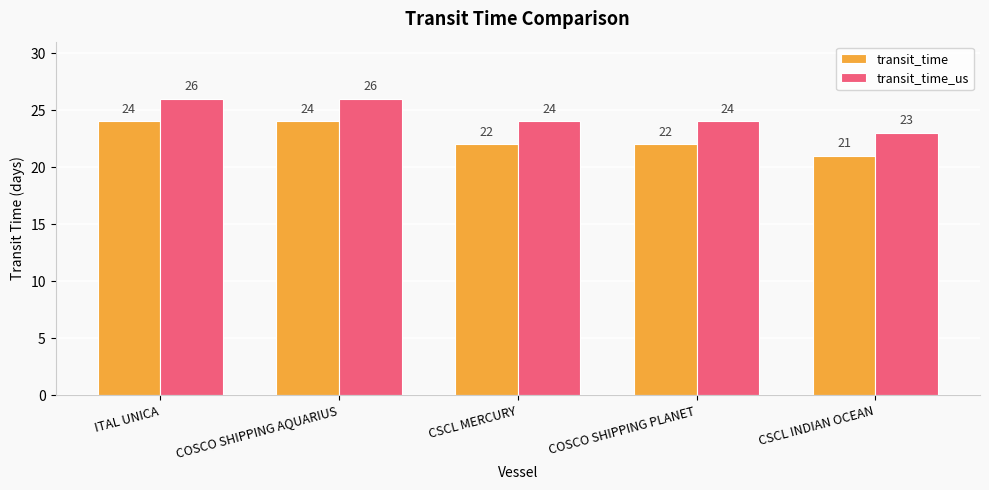

The value of transit_time_us at CSCL MERCURY is 6. True or false?

False